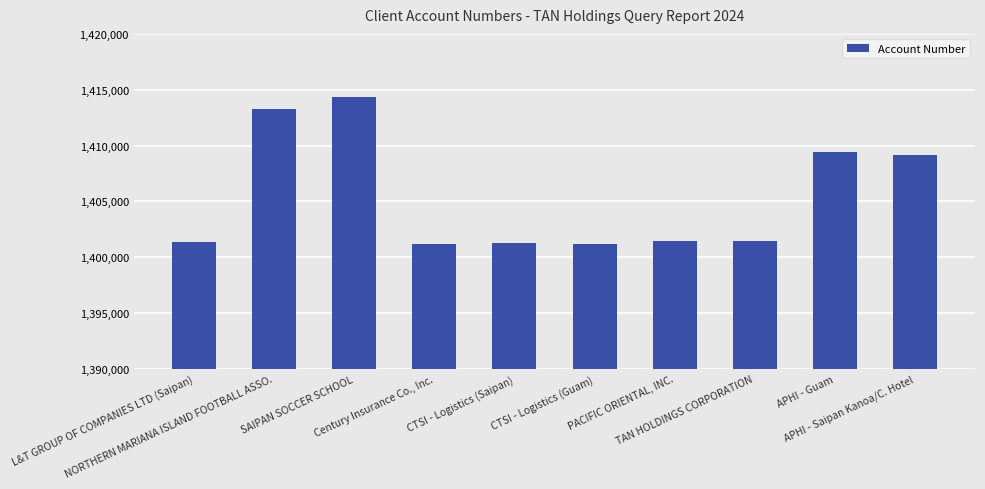

What is the difference between the maximum and minimum values?

13187